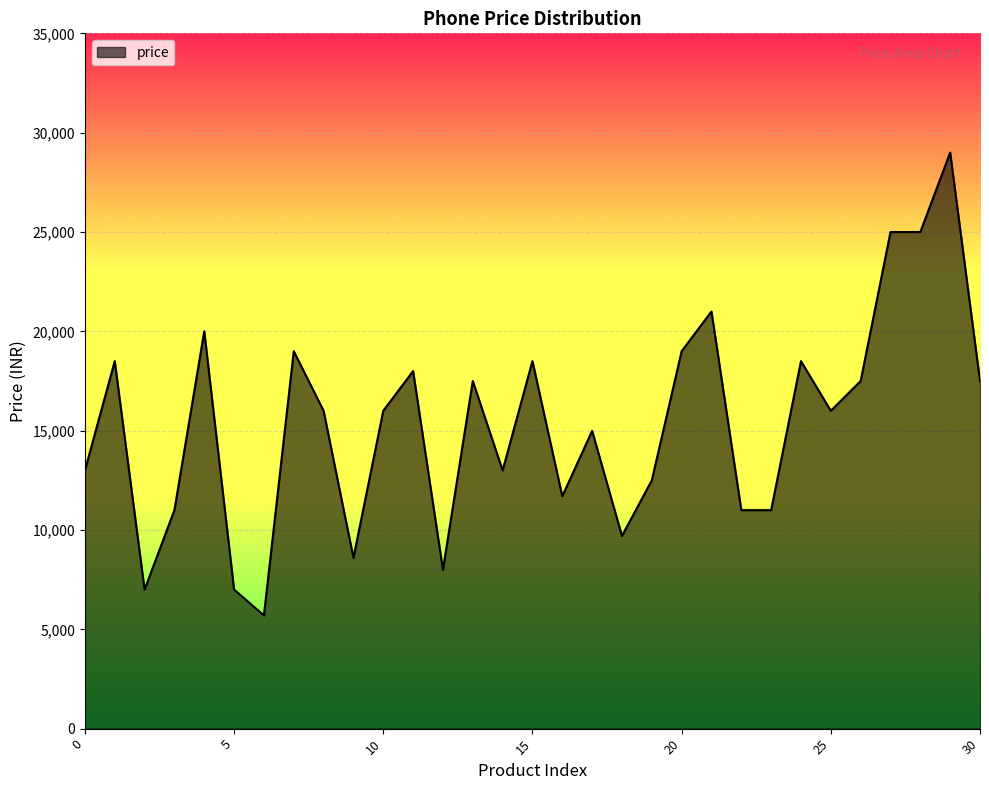

What is the difference between the maximum and minimum values?

23300